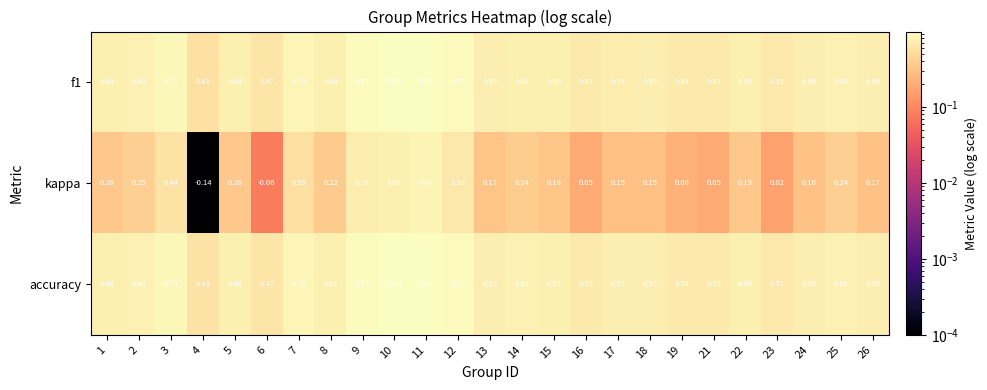

Which label corresponds to the smallest value in the chart?

4